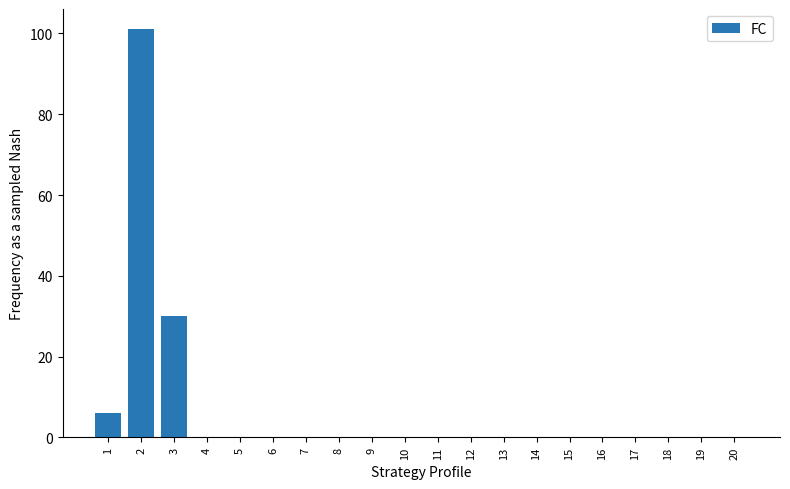

What is the sum of all values?

137